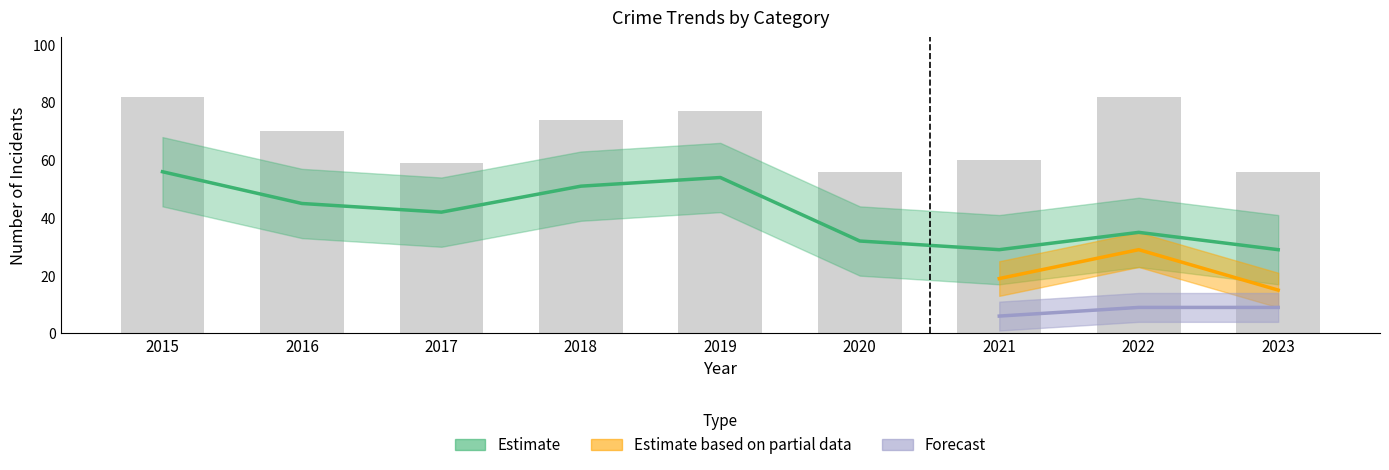

At which label does Theft first exceed 42?

2015